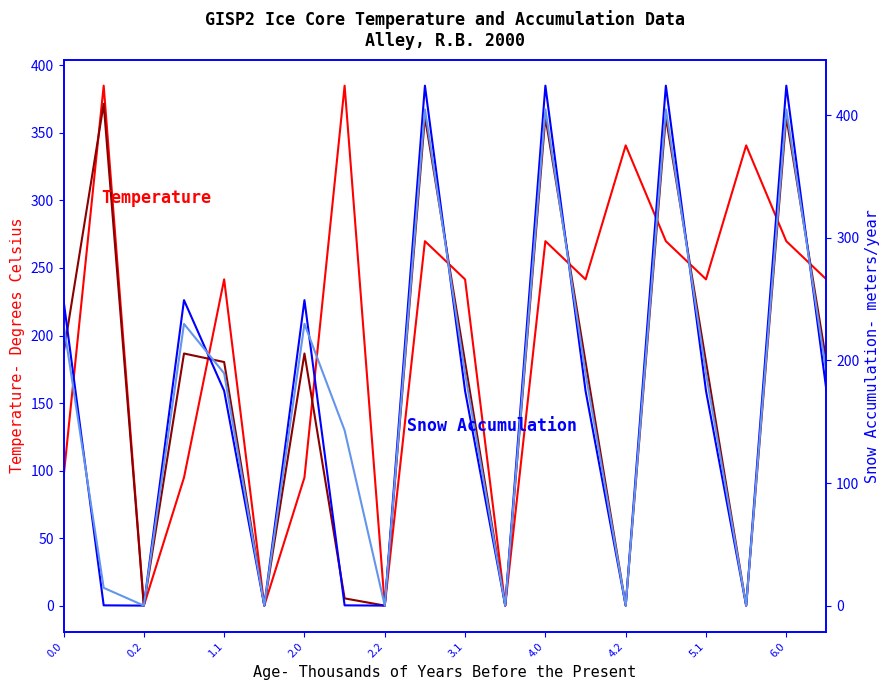

Reading left to right, list all the values displayed in this chart.

col_17: 94.8	385.0	0.0	94.8	241.6	0.0	94.8	385.0	0.0	269.8	241.6	0.0	269.8	241.6	340.8	269.8	241.6	340.8	269.8	241.6
col_18: 186.7	371.6	0.0	186.7	180.4	0.0	186.7	5.4	0.0	361.7	180.4	0.0	361.7	180.4	0.0	361.7	180.4	0.0	361.7	180.4
col_19: 249.2	0.2	0.0	249.2	175.2	0.0	249.2	0.2	0.0	424.2	175.2	0.0	424.2	175.2	0.0	424.2	175.2	0.0	424.2	175.2
col_20: 229.9	14.5	0.0	229.9	189.5	0.0	229.9	143.0	0.0	404.9	189.5	0.0	404.9	189.5	0.0	404.9	189.5	0.0	404.9	189.5